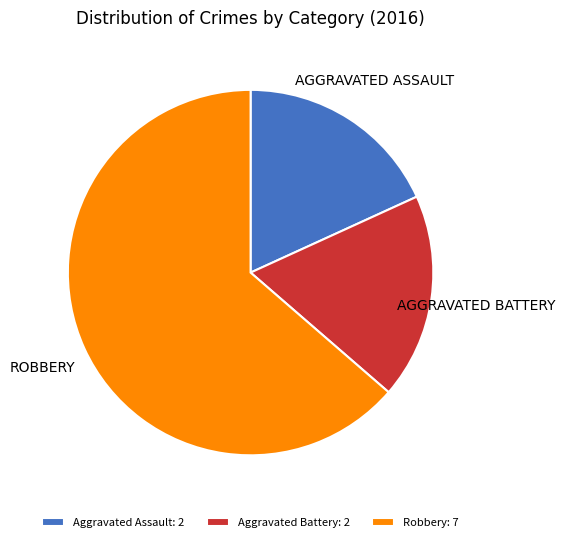

Between Aggravated Assault and Robbery, which is larger?

Robbery